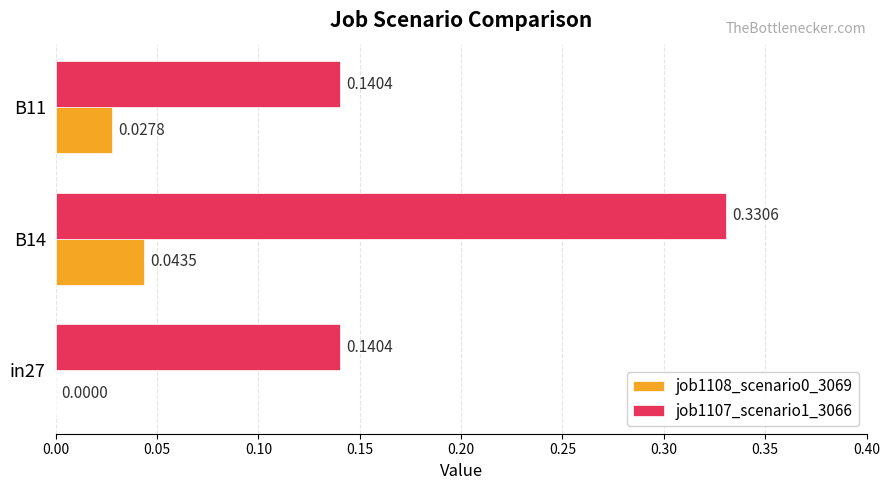

At which category is the sum across all series the highest?

B14